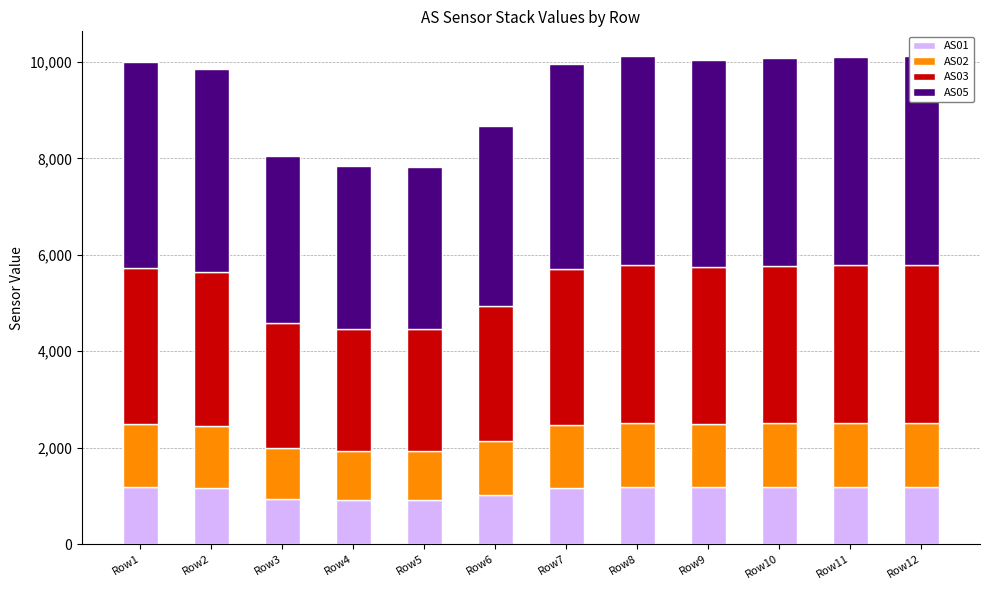

Reading left to right, list all the values displayed in this chart.

AS01: Row1=1174	Row2=1155	Row3=940	Row4=913	Row5=914	Row6=1011	Row7=1167	Row8=1187	Row9=1176	Row10=1180	Row11=1185	Row12=1186
AS02: Row1=1315	Row2=1295	Row3=1053	Row4=1023	Row5=1021	Row6=1130	Row7=1306	Row8=1332	Row9=1318	Row10=1324	Row11=1328	Row12=1331
AS03: Row1=3247	Row2=3199	Row3=2600	Row4=2526	Row5=2527	Row6=2797	Row7=3228	Row8=3278	Row9=3255	Row10=3263	Row11=3275	Row12=3281
AS05: Row1=4274	Row2=4212	Row3=3458	Row4=3386	Row5=3370	Row6=3736	Row7=4264	Row8=4326	Row9=4300	Row10=4316	Row11=4324	Row12=4334